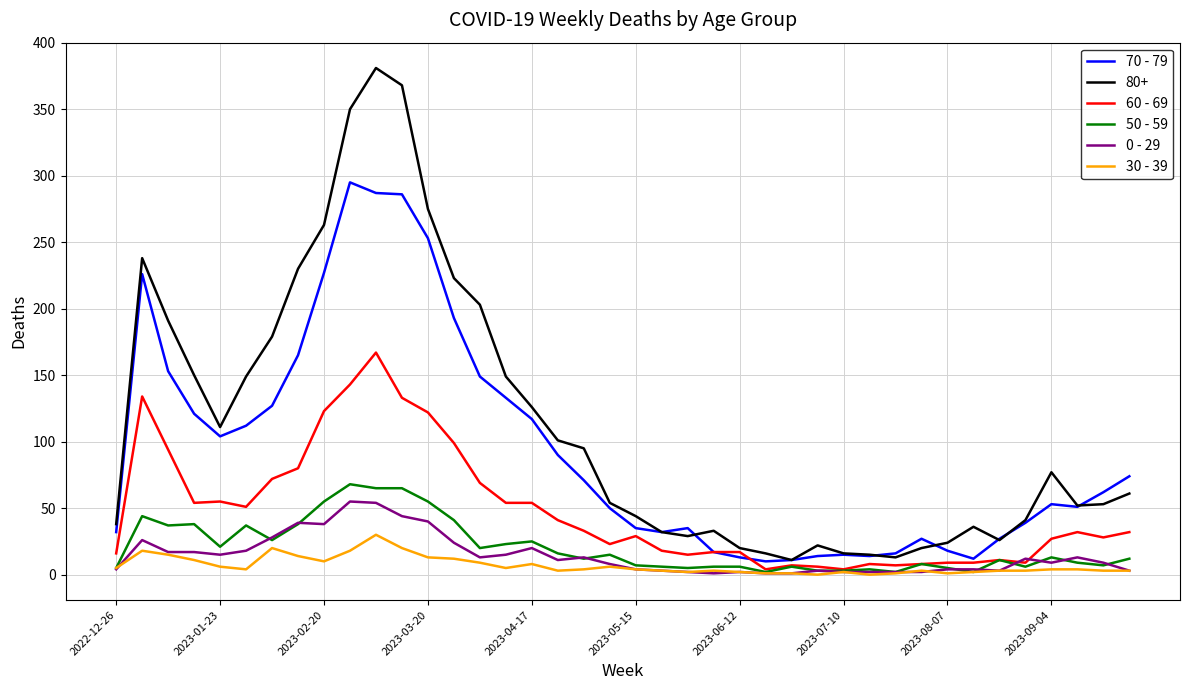

Which series has the largest range (max minus min)?

80+